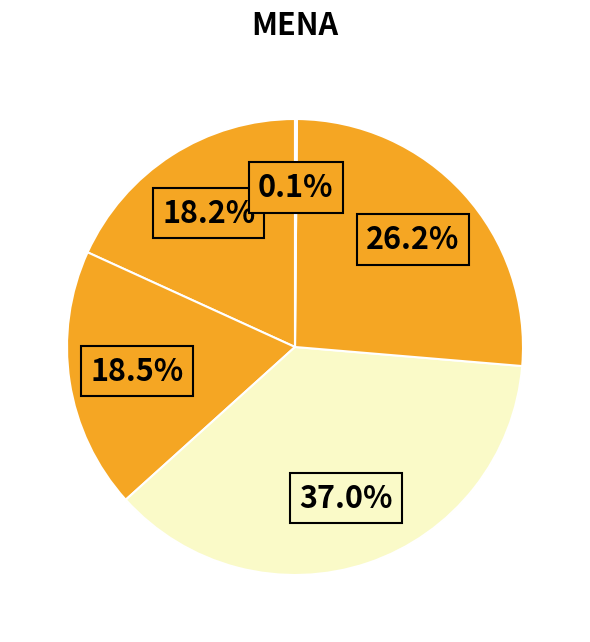

Which category has the smallest portion of the pie?

Inference Time